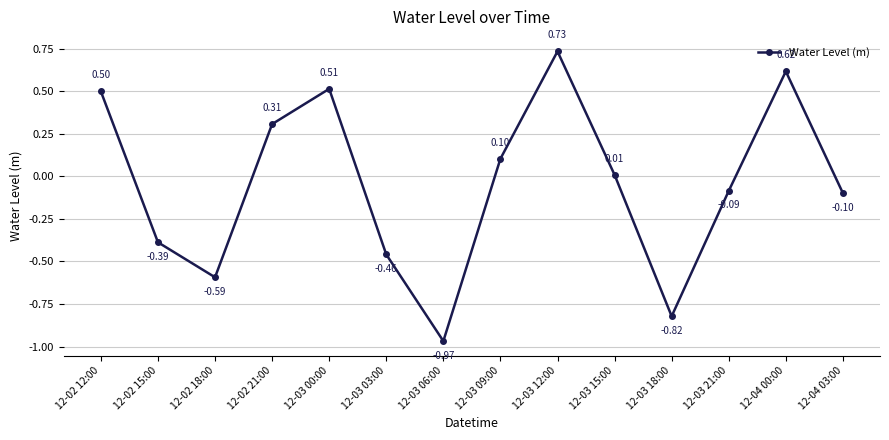

Where is the data nearest to the value 0?

12-03 15:00